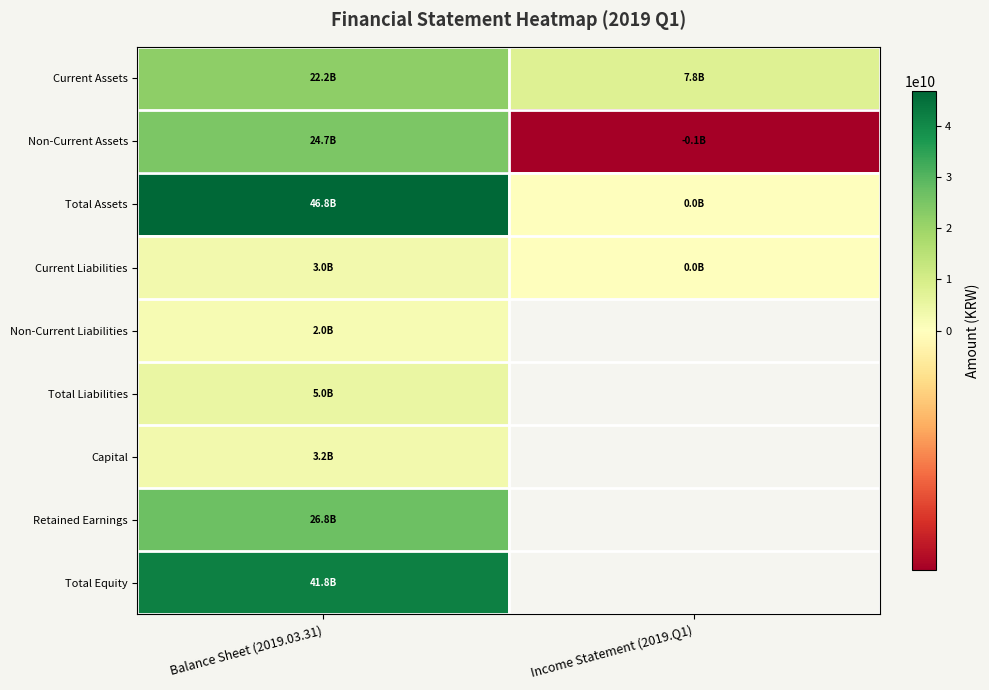

The Current Assets series shows 6152437131.1 at Balance Sheet (2019.03.31). True or false?

False